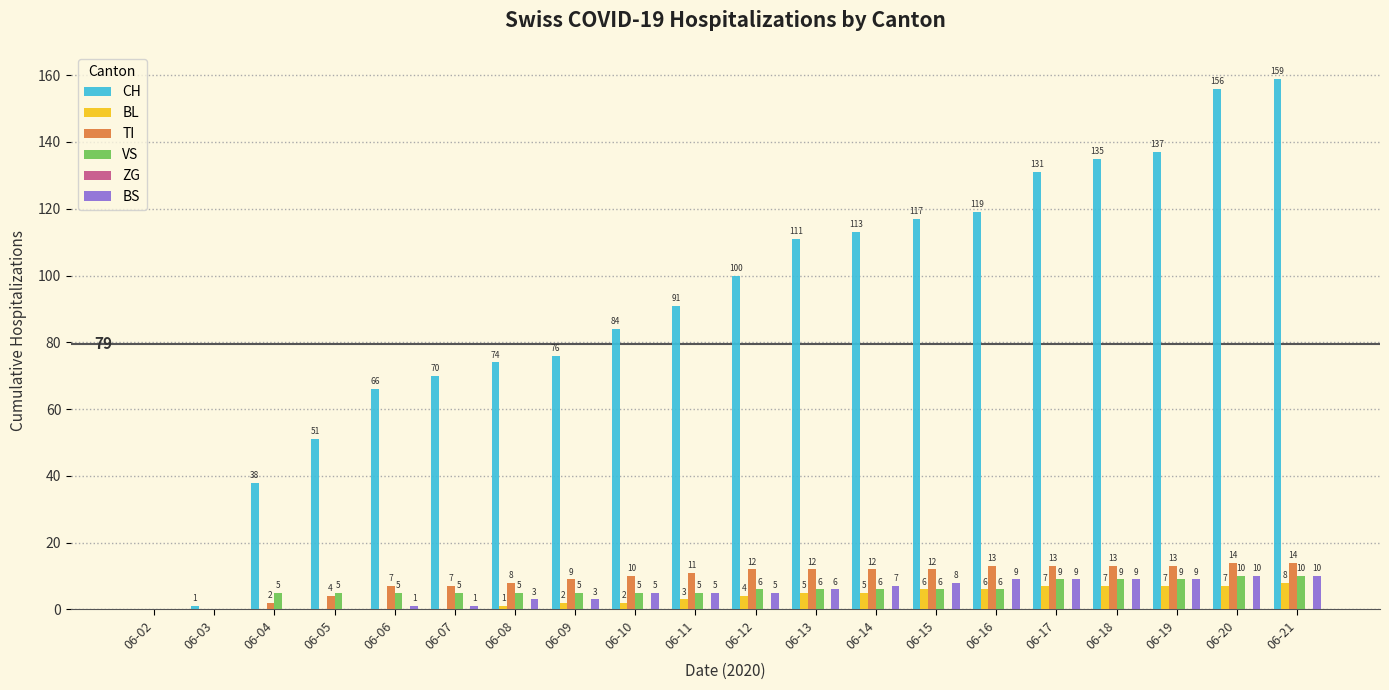

Between 06-14 and 06-21, which series saw the biggest shift?

CH